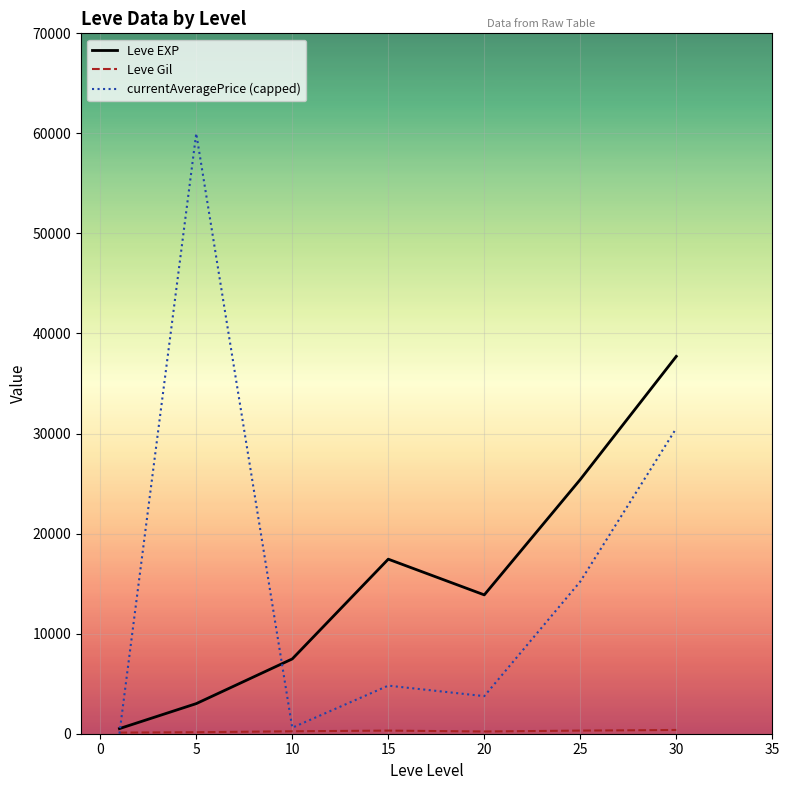

How many interior local peaks does the Leve EXP series have?

1